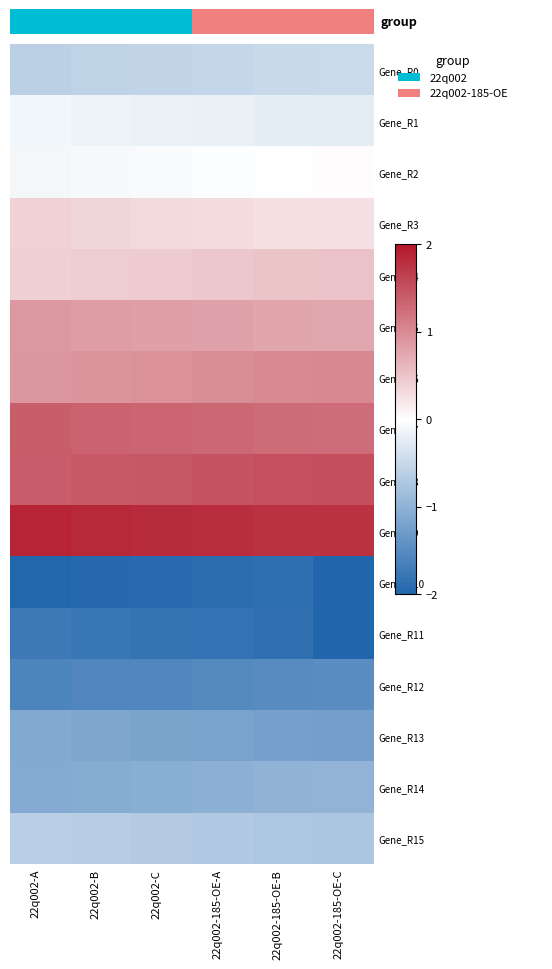

What is the highest value of the Gene_R14 series?

-1.0